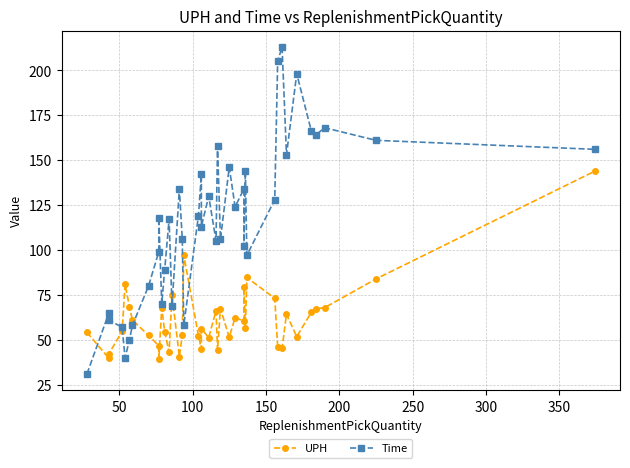

How many interior local valleys does the Time series have?

12